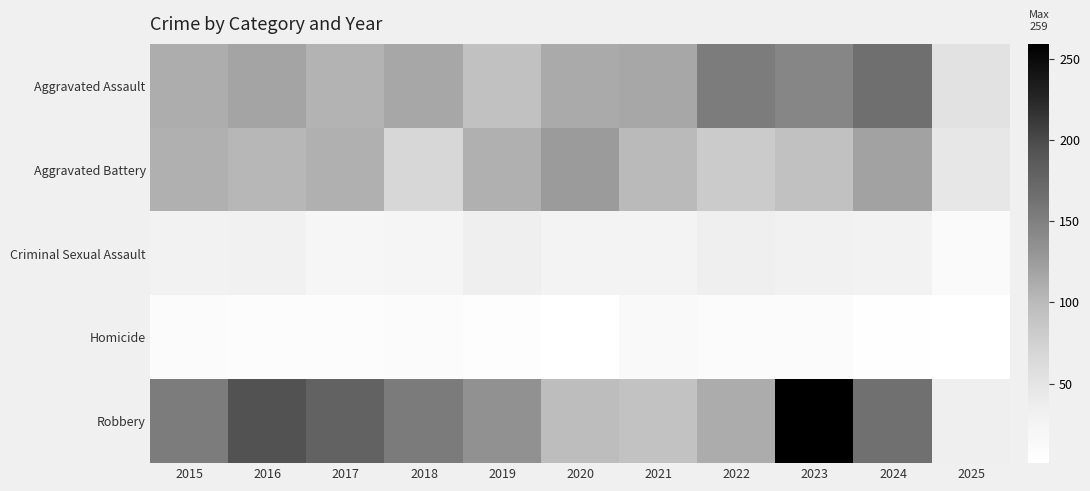

What is the total value across all series at 2016?

451